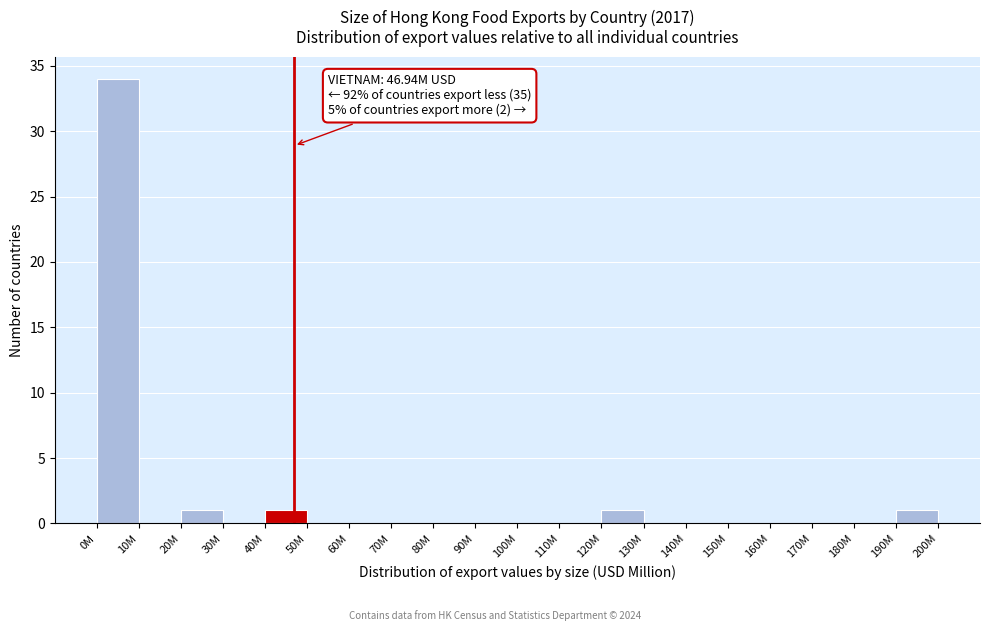

Reading right to left, list all the values displayed in this chart.

190M=1	180M=0	170M=0	160M=0	150M=0	140M=0	130M=0	120M=1	110M=0	100M=0	90M=0	80M=0	70M=0	60M=0	50M=0	40M=1	30M=0	20M=1	10M=0	0M=34